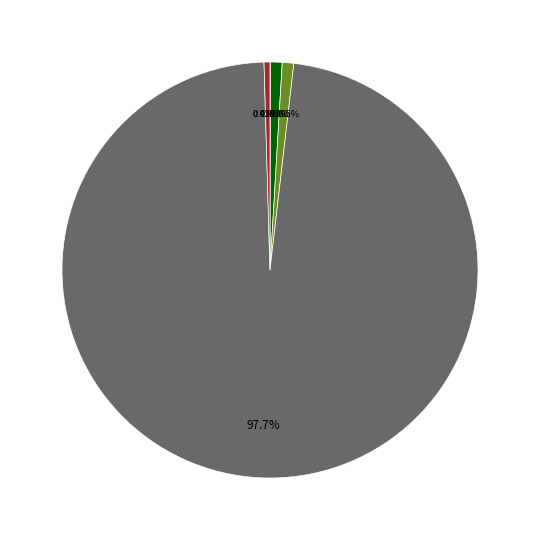

Does any single category account for the majority?

Yes